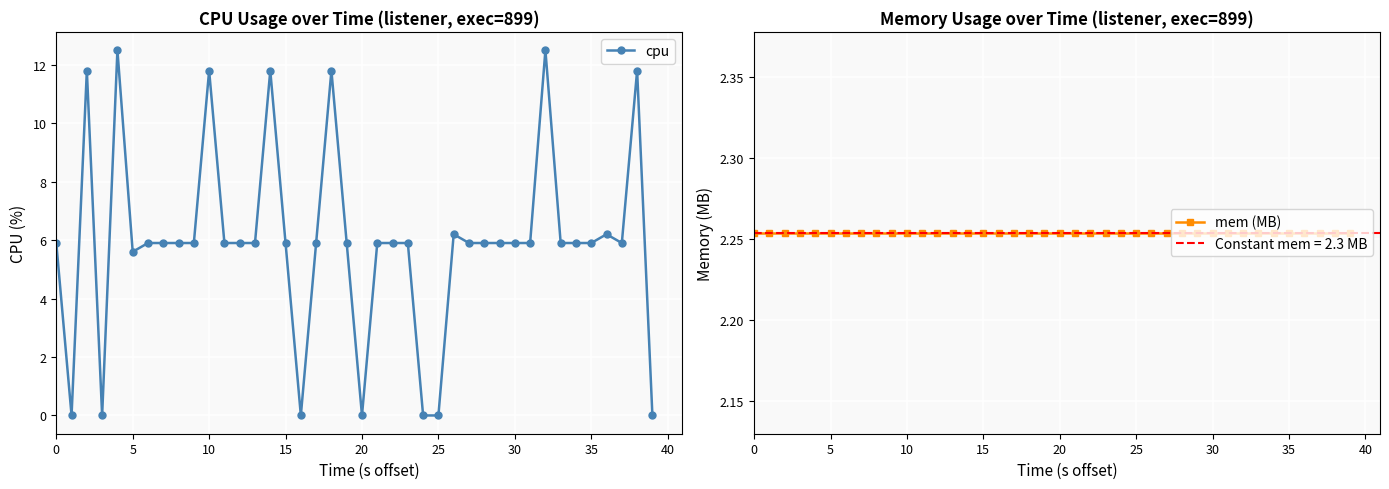

True or false: cpu has more than 1 points higher than both neighbors.

True